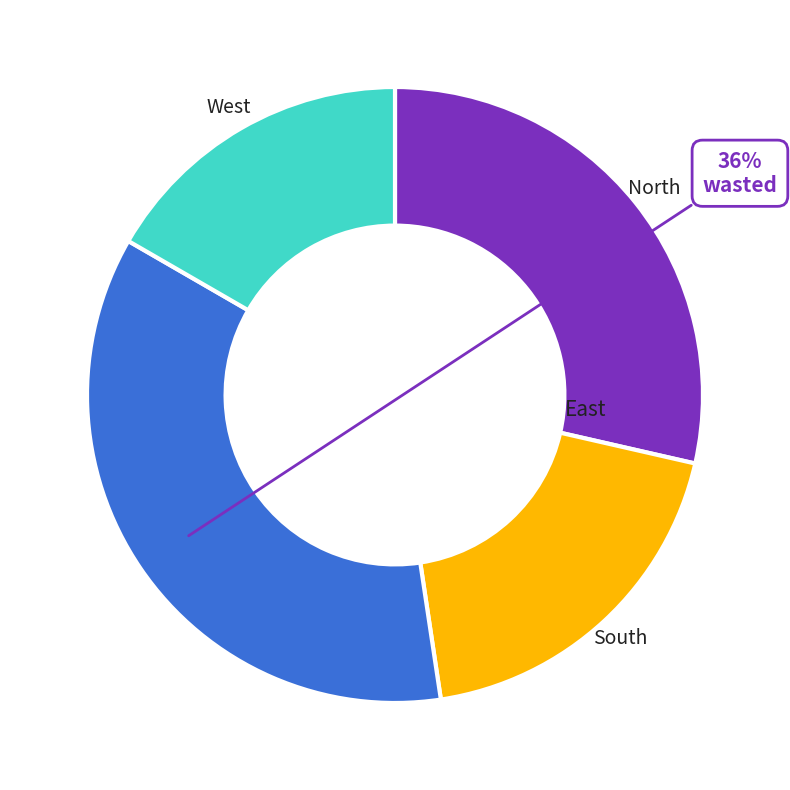

Which category has the smallest portion of the pie?

West